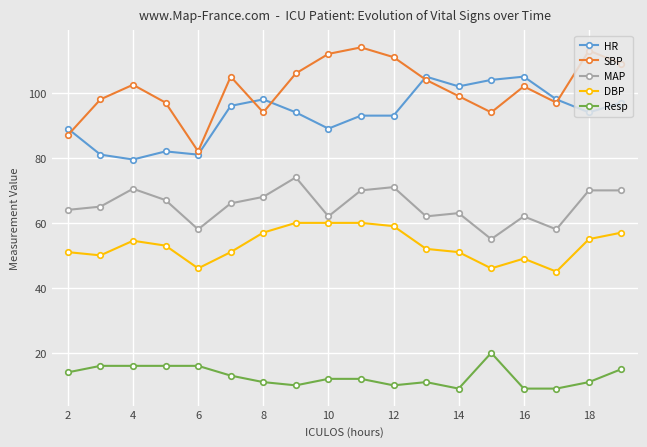

In SBP, how many points are lower than both neighbors (excluding endpoints)?

4